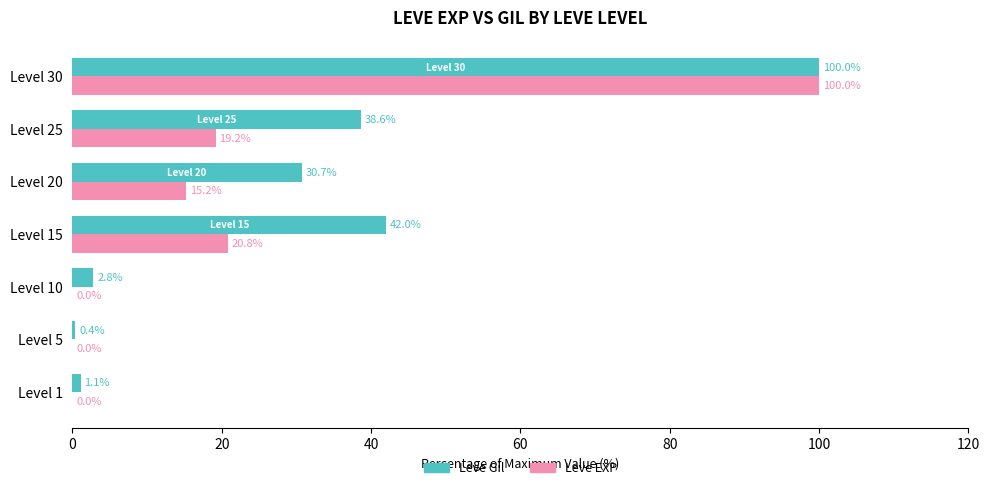

The Leve Gil series shows 1.1 at Level 1. True or false?

True